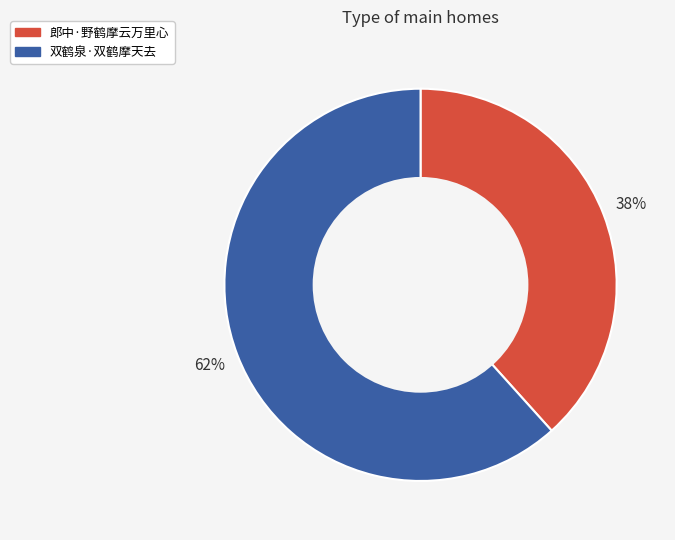

Approximately how many times larger is the value at 郎中·野鹤摩云万里心 compared to 双鹤泉·双鹤摩天去?

0.6